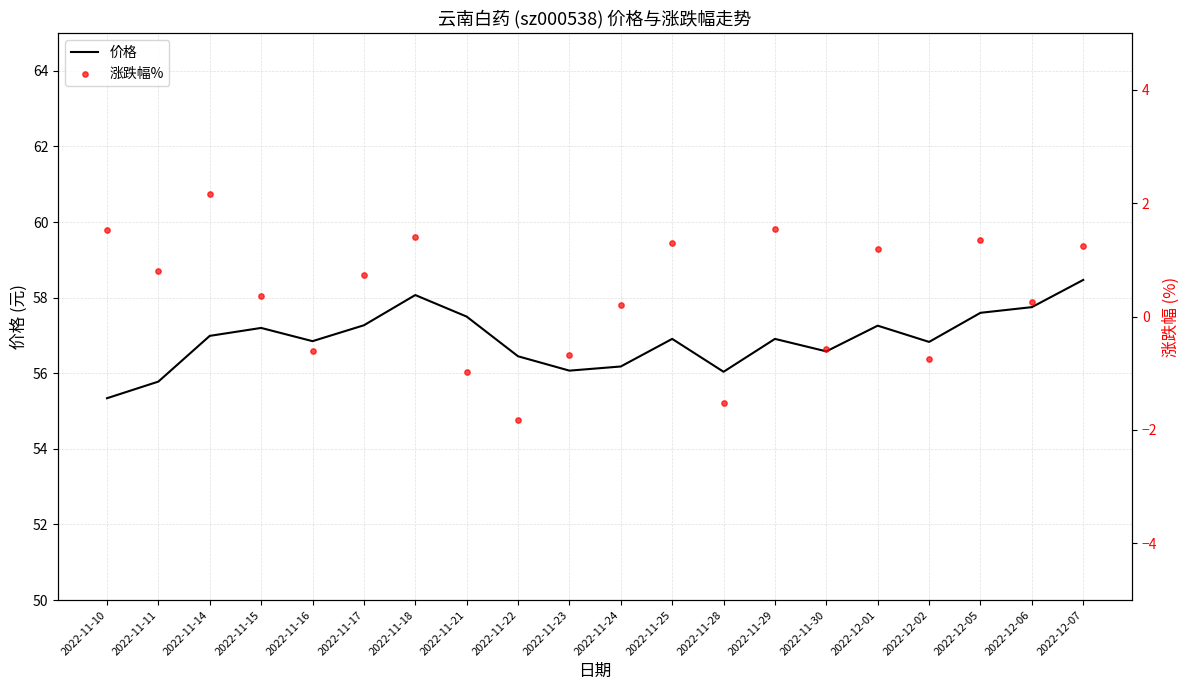

Which series reaches the maximum Y coordinate?

价格